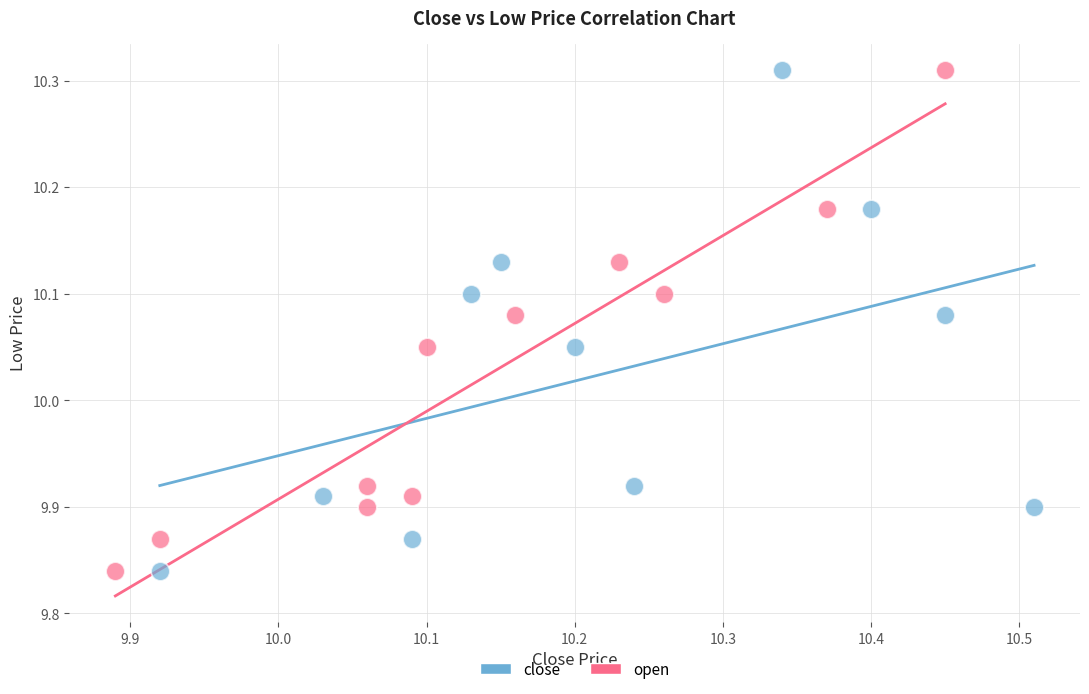

What are all the series names shown in the legend?

close, open